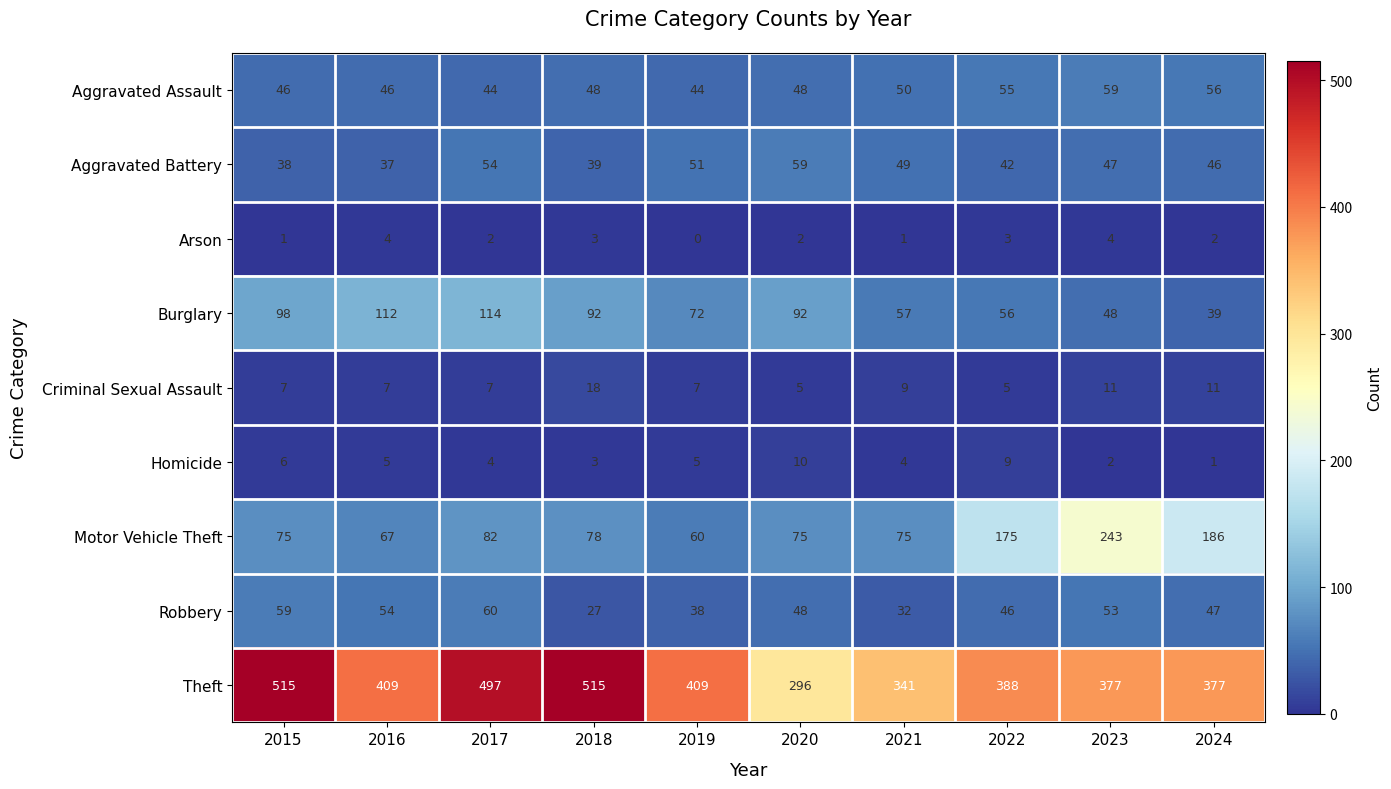

The Arson series shows 0 at 2021. True or false?

False